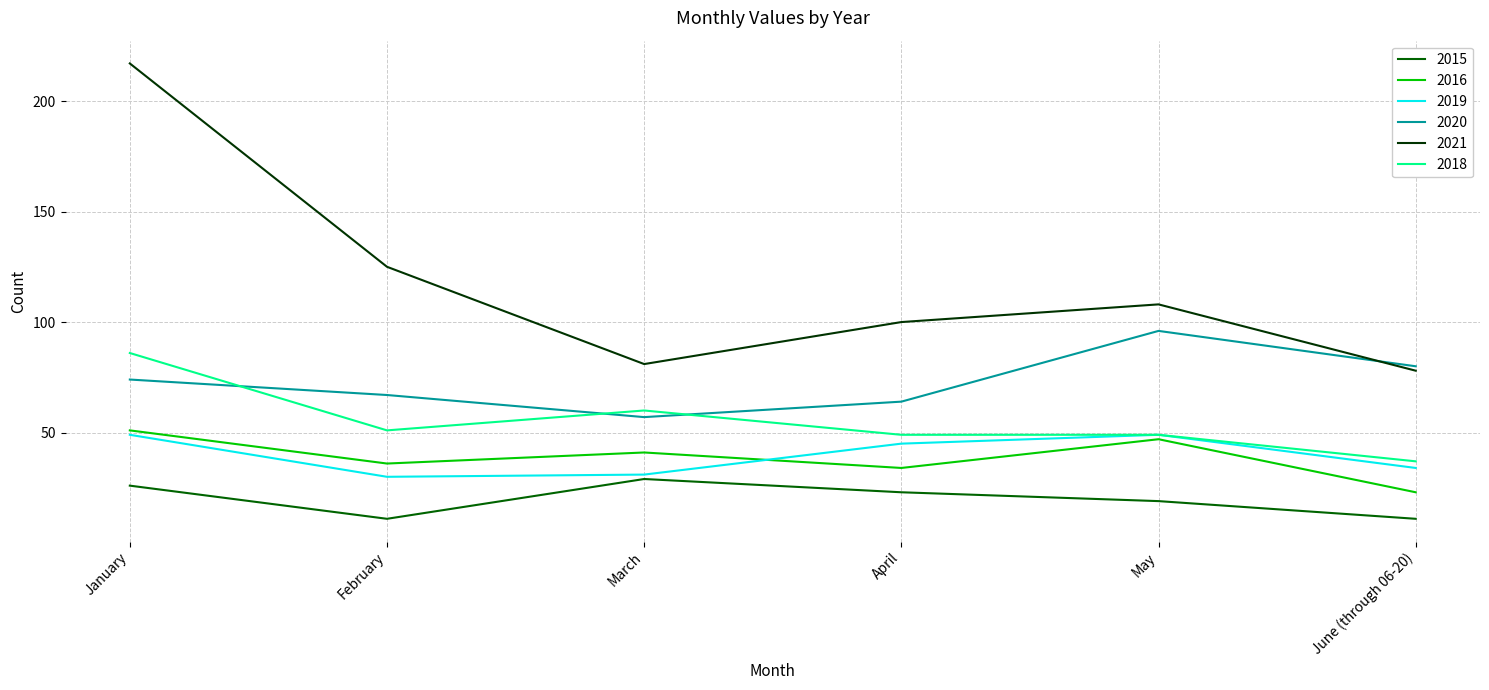

What is the difference between the second highest and minimum values in the 2015 series?

15